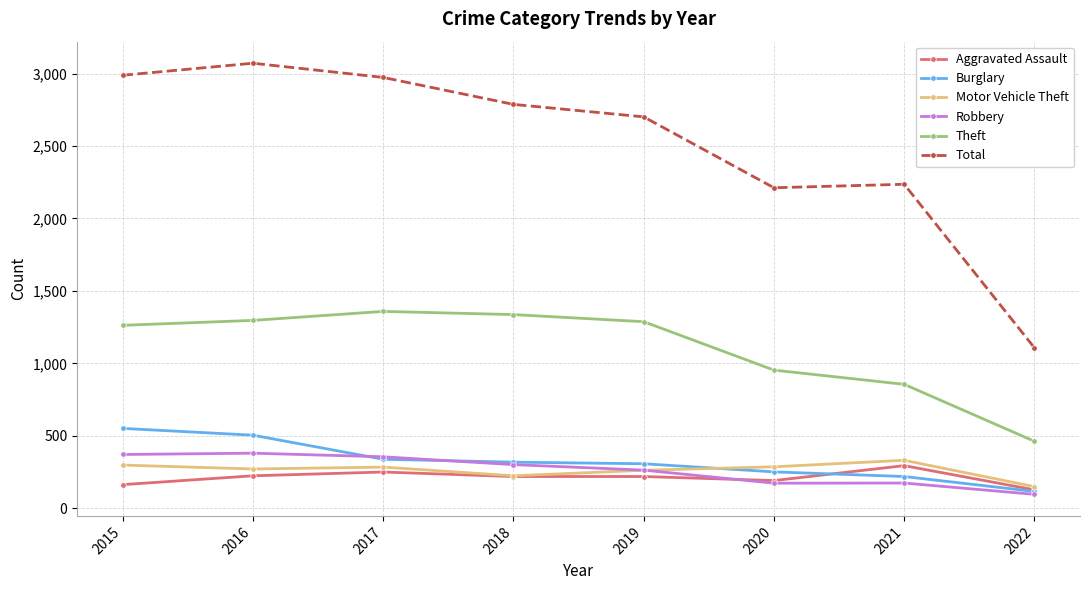

Which series has the largest range (max minus min)?

Total